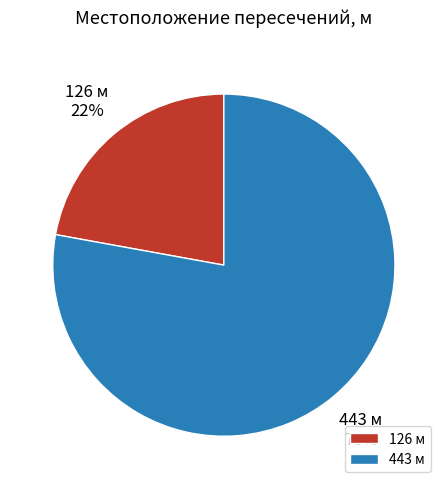

Which slice is the smallest?

126 м